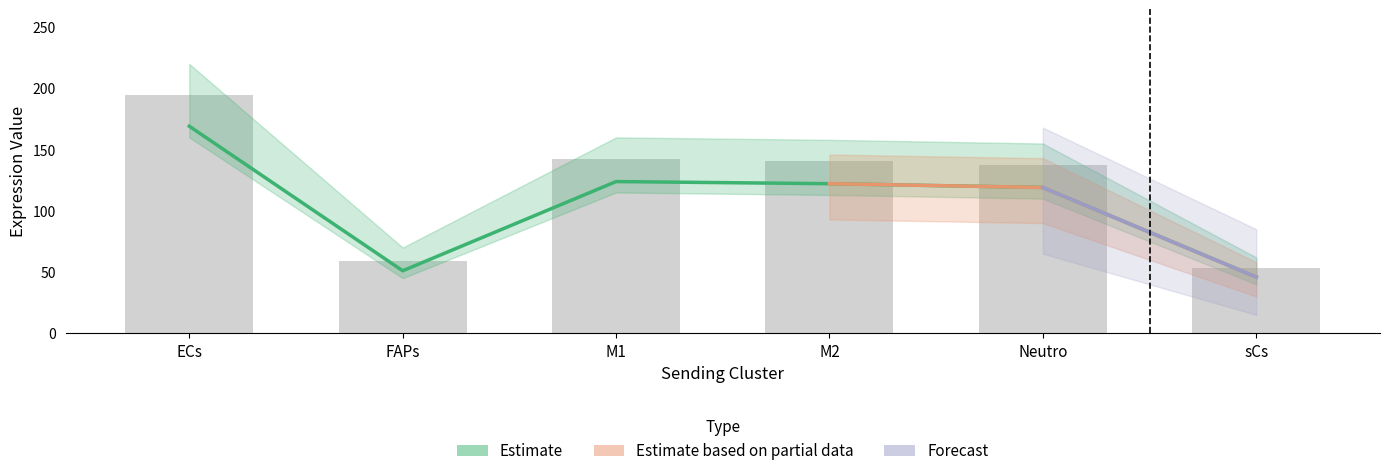

What position from the right is sCs?

1